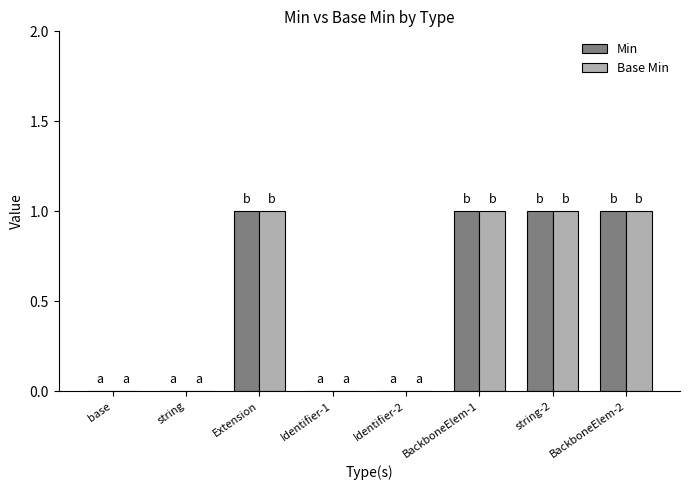

Does the chart contain stacked bars?

No